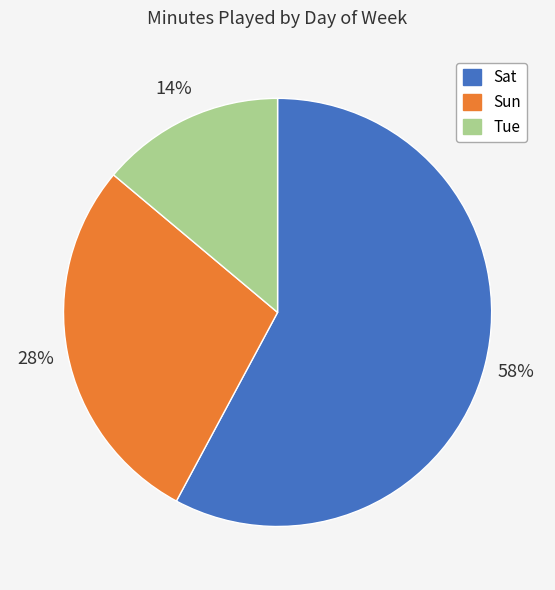

Count the number of slices in the pie.

3